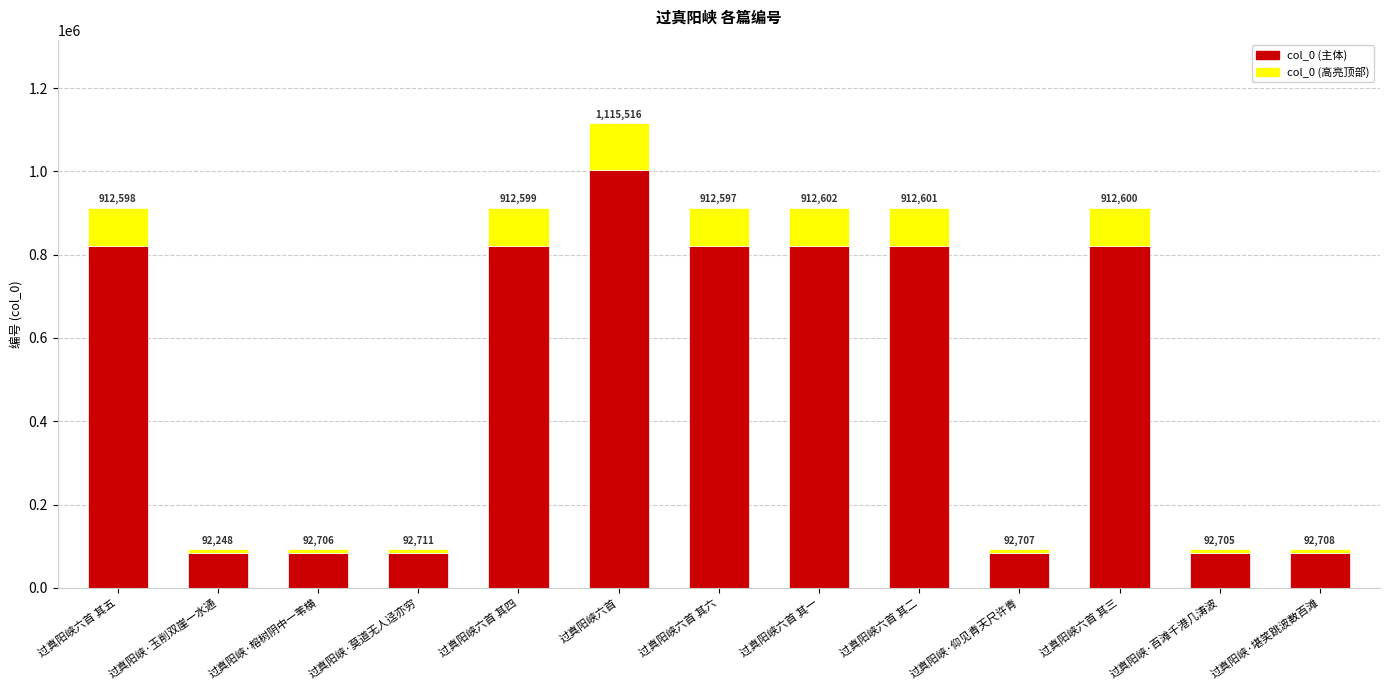

Rank the categories by value from lowest to highest.

过真阳峡·玉削双崖一水通, 过真阳峡·百滩千港几涛波, 过真阳峡·榕树阴中一苇横, 过真阳峡·仰见青天尺许青, 过真阳峡·堪笑跳波数百滩, 过真阳峡·莫道无人迳亦穷, 过真阳峡六首 其六, 过真阳峡六首 其五, 过真阳峡六首 其四, 过真阳峡六首 其三, 过真阳峡六首 其二, 过真阳峡六首 其一, 过真阳峡六首